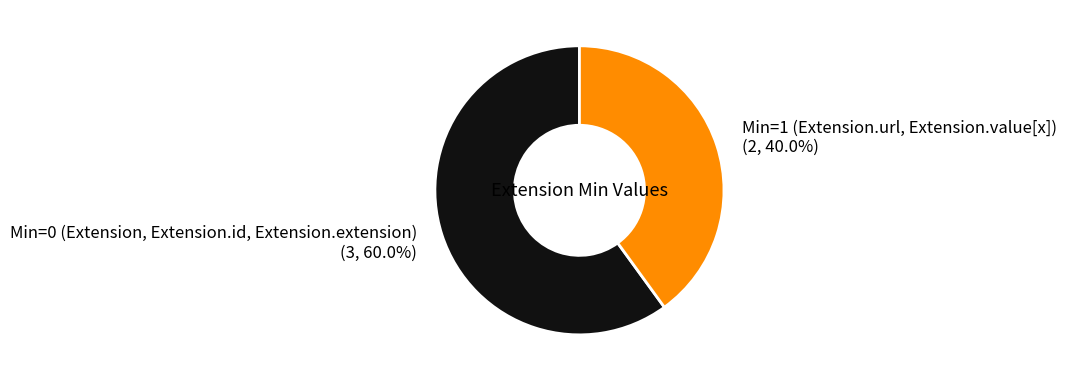

Which category has the smallest portion of the pie?

Min=1 (Extension.url, Extension.value[x])